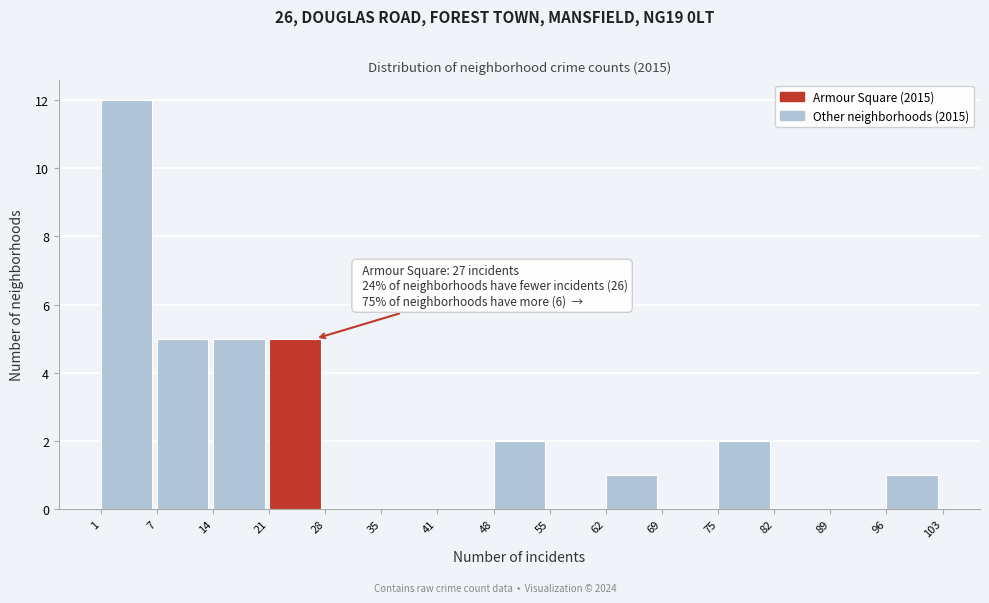

Over which range of the x-axis is the bar tallest?

1 to 7